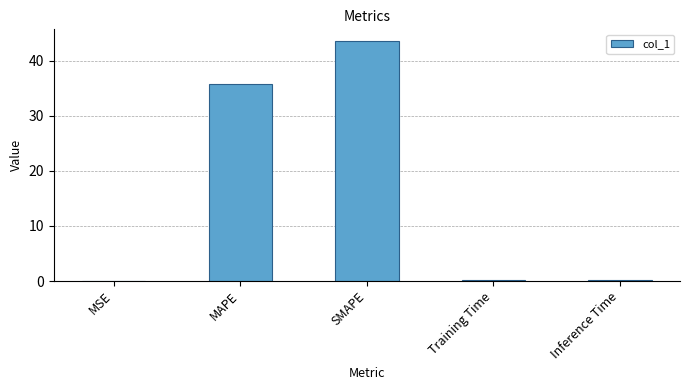

At which label is the value closest to 21?

MAPE